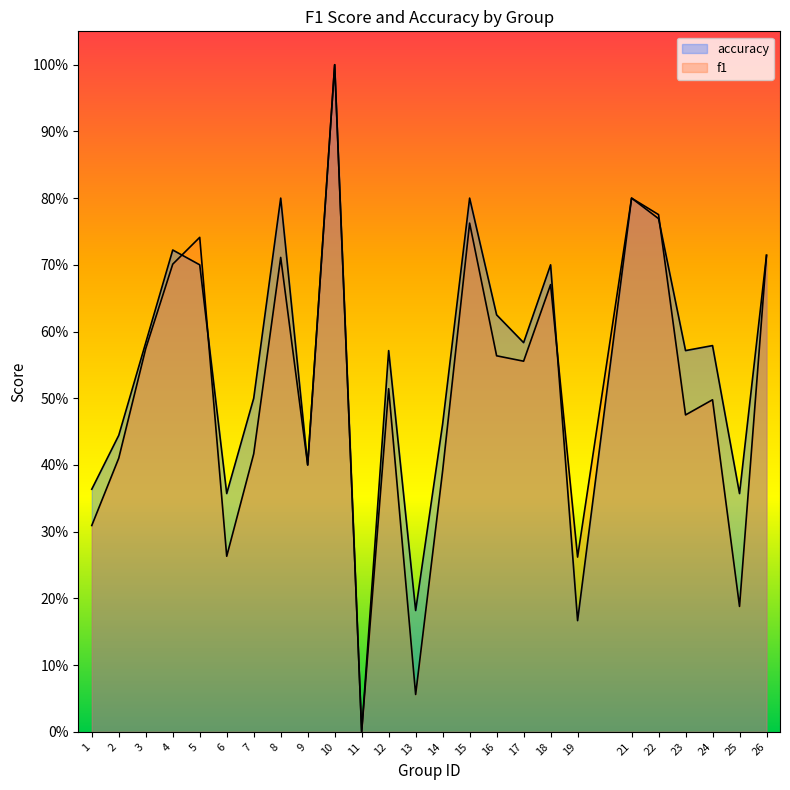

Which category has the highest value across all series?

10